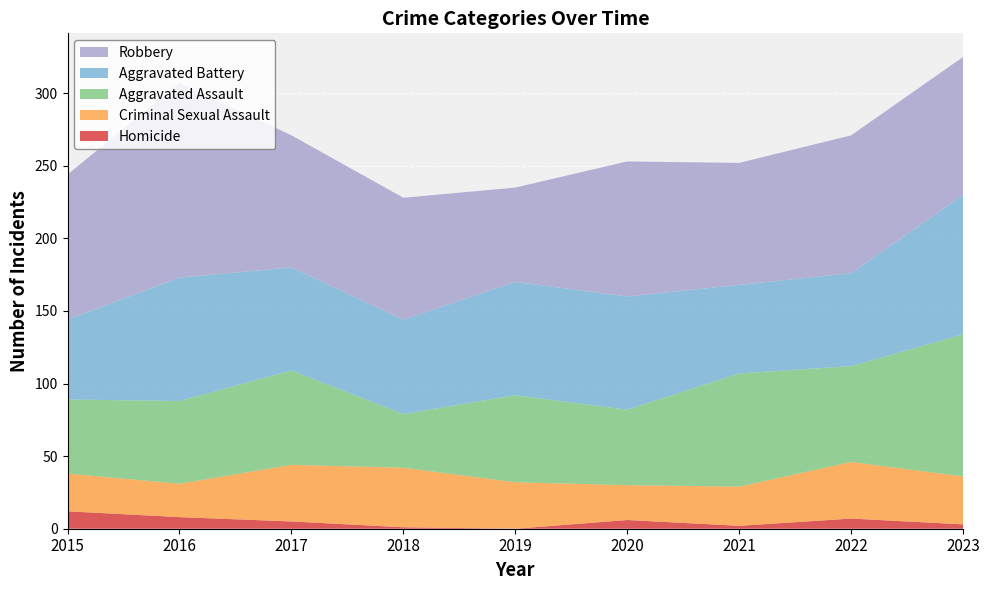

Reading left to right, transcribe all the data shown in this chart.

Aggravated Assault: 2015=51	2016=57	2017=65	2018=37	2019=60	2020=52	2021=78	2022=66	2023=98
Aggravated Battery: 2015=55	2016=85	2017=71	2018=65	2019=78	2020=78	2021=61	2022=64	2023=96
Criminal Sexual Assault: 2015=26	2016=23	2017=39	2018=41	2019=32	2020=24	2021=27	2022=39	2023=33
Robbery: 2015=100	2016=134	2017=91	2018=84	2019=65	2020=93	2021=84	2022=95	2023=95
Homicide: 2015=12	2016=8	2017=5	2018=1	2019=0	2020=6	2021=2	2022=7	2023=3